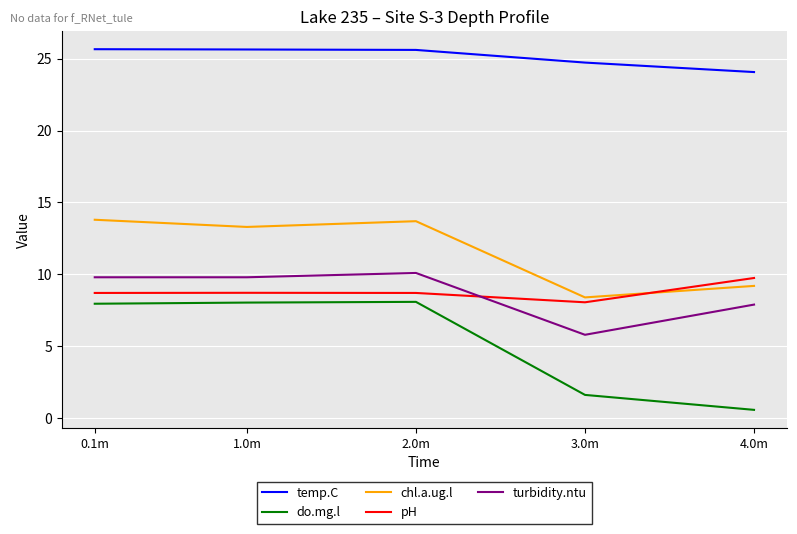

What position from the right is 3.0m?

2